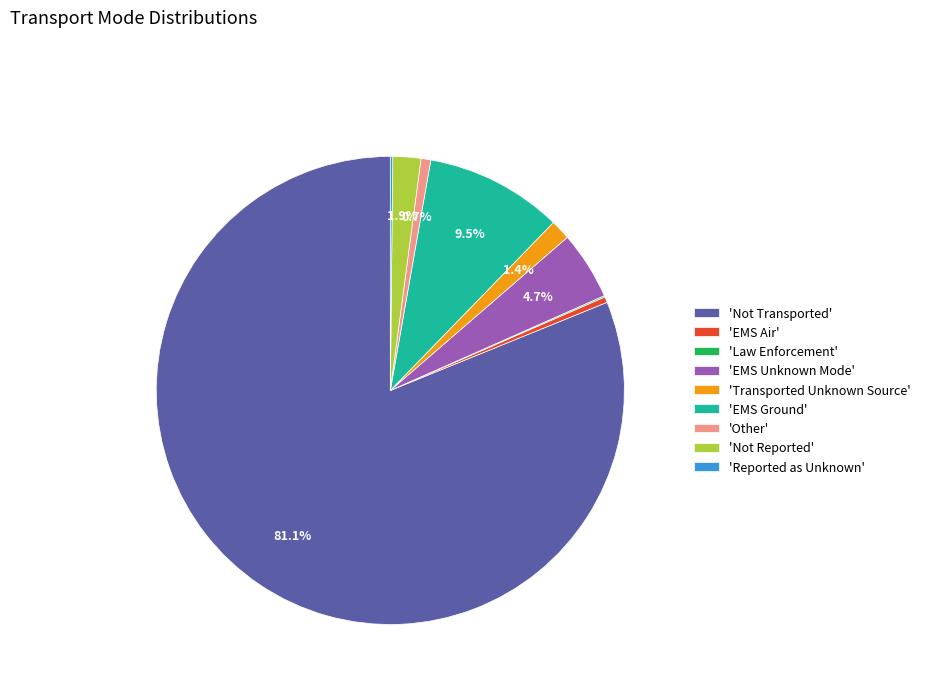

Combined, what portion of the pie is 'Transported Unknown Source' and 'EMS Unknown Mode'?

6.1%